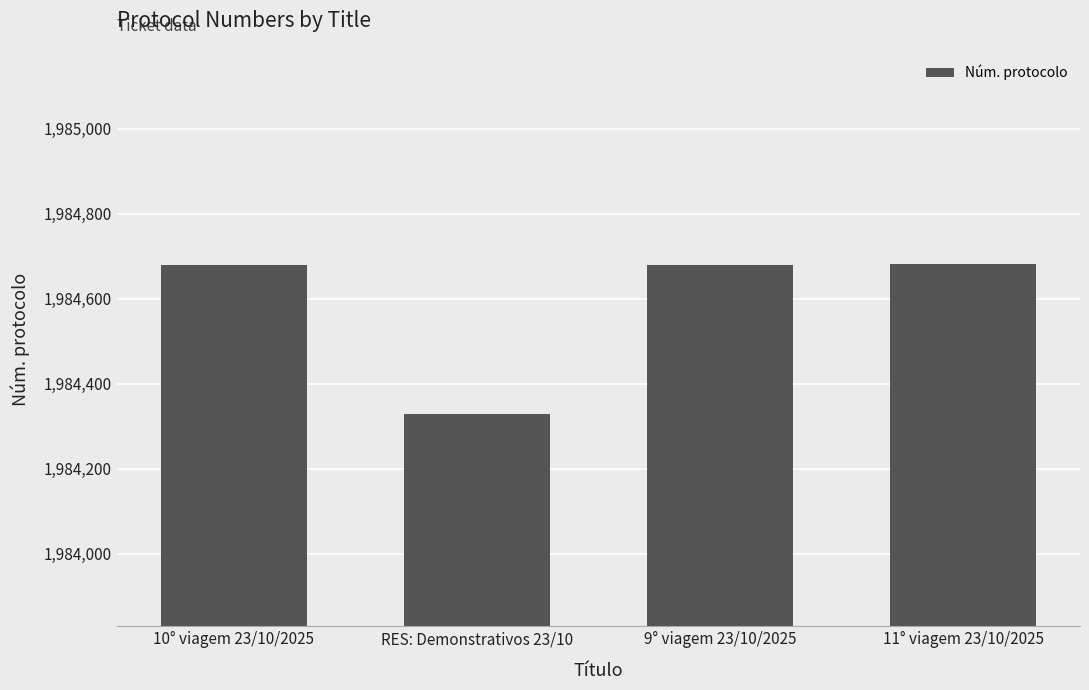

Read the value at 9° viagem 23/10/2025, to the nearest 10.

1984680